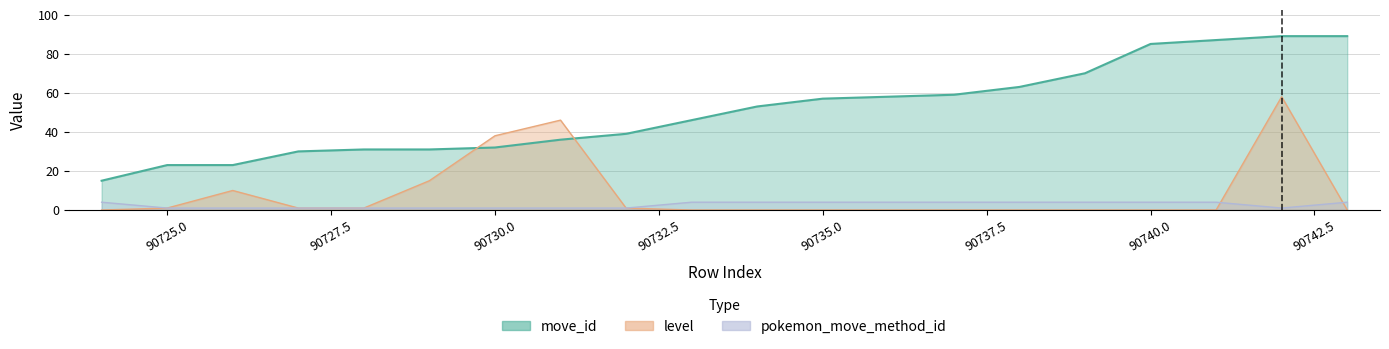

How many values in the move_id series are below 53?

10